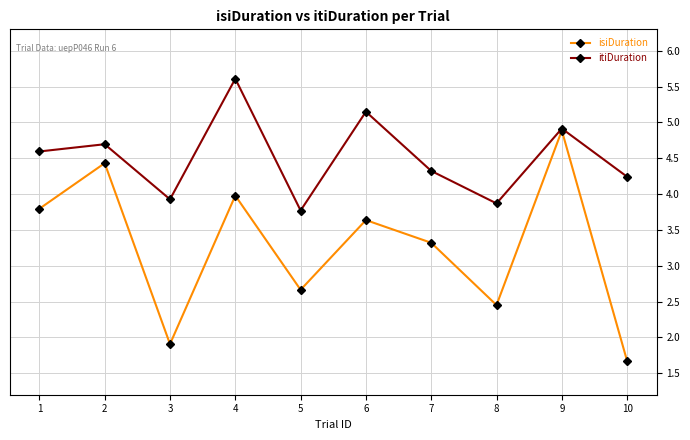

The value of isiDuration at 6 is 3.6. True or false?

True